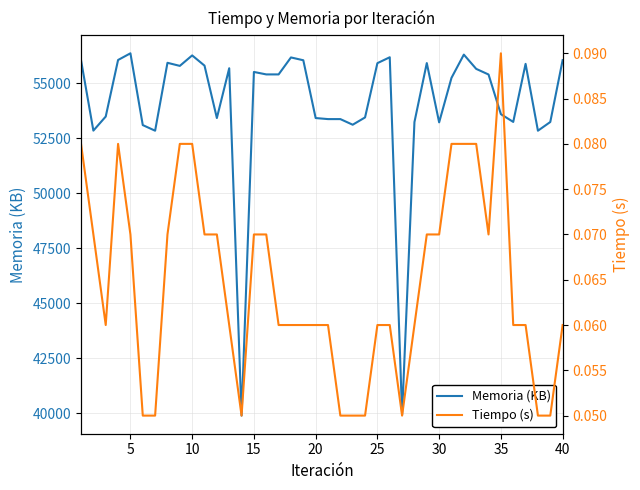

Is the value of Tiempo (s) at 28 greater than the value of Memoria (KB) at 27?

No